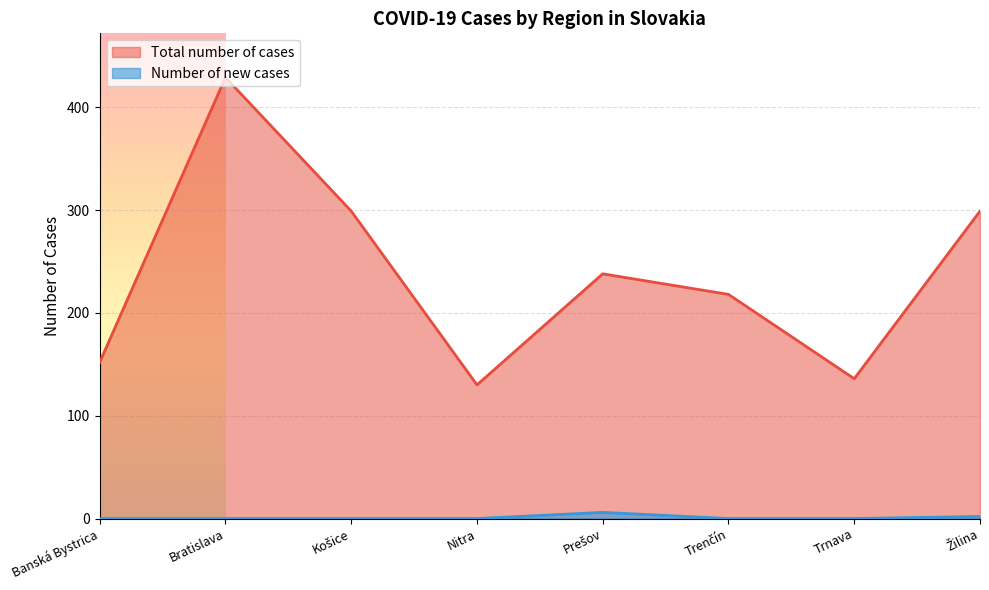

At which label is Number of new cases closest to 3?

Žilina